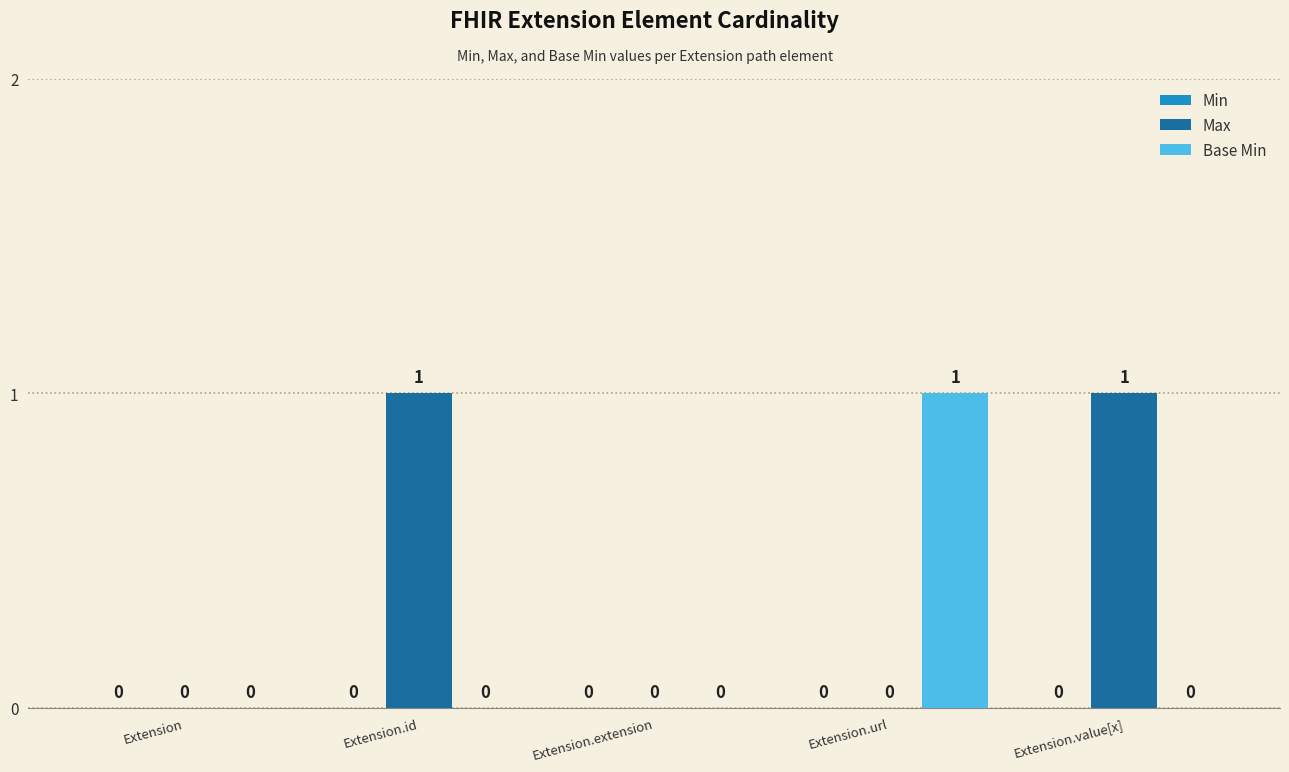

At which label does Base Min reach its peak?

Extension.url